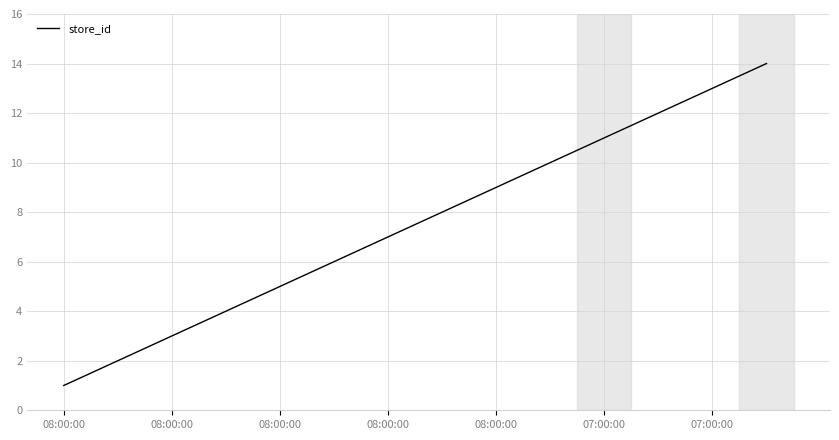

What is the maximum value shown in the chart?

14